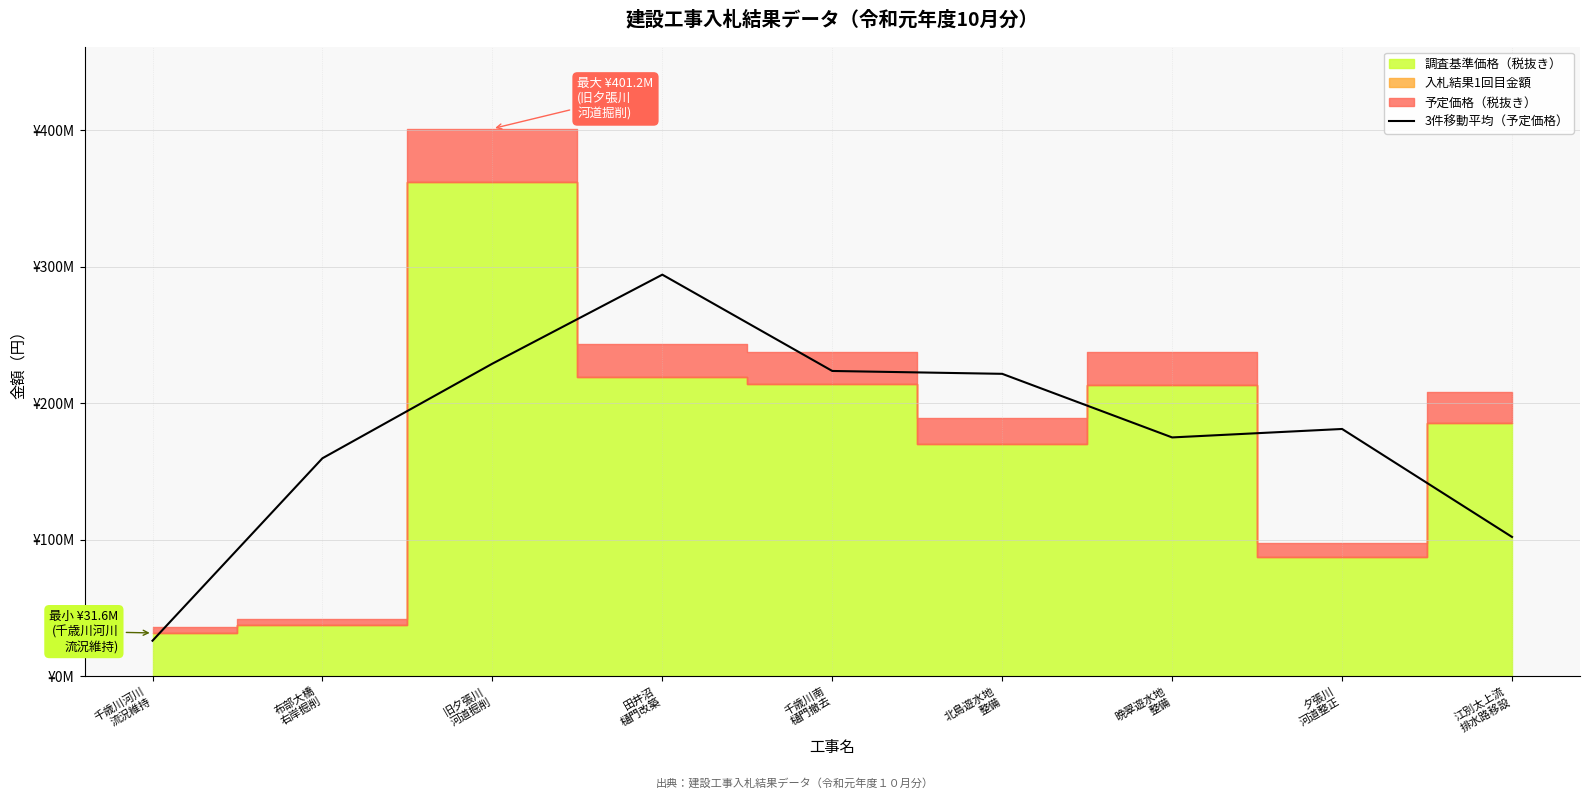

The chart shows a value of 294236666.7 at 田井沼
樋門改築. True or false?

True